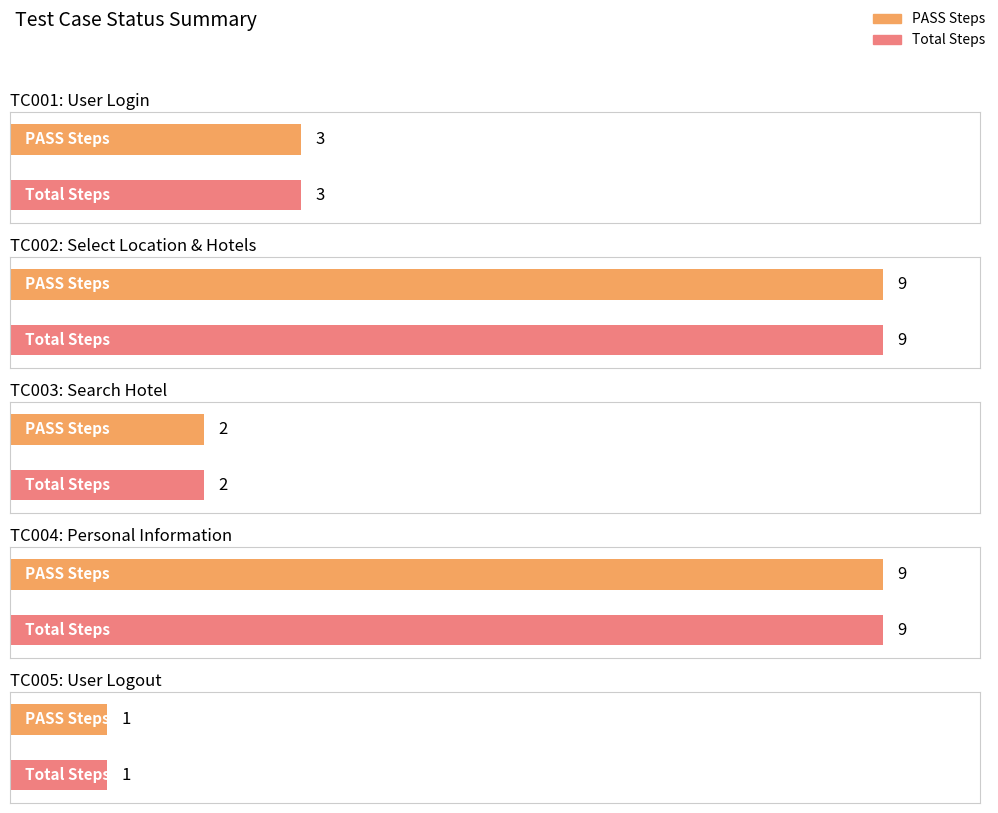

At which category is the sum across all series the highest?

TC002: Select Location & Hotels